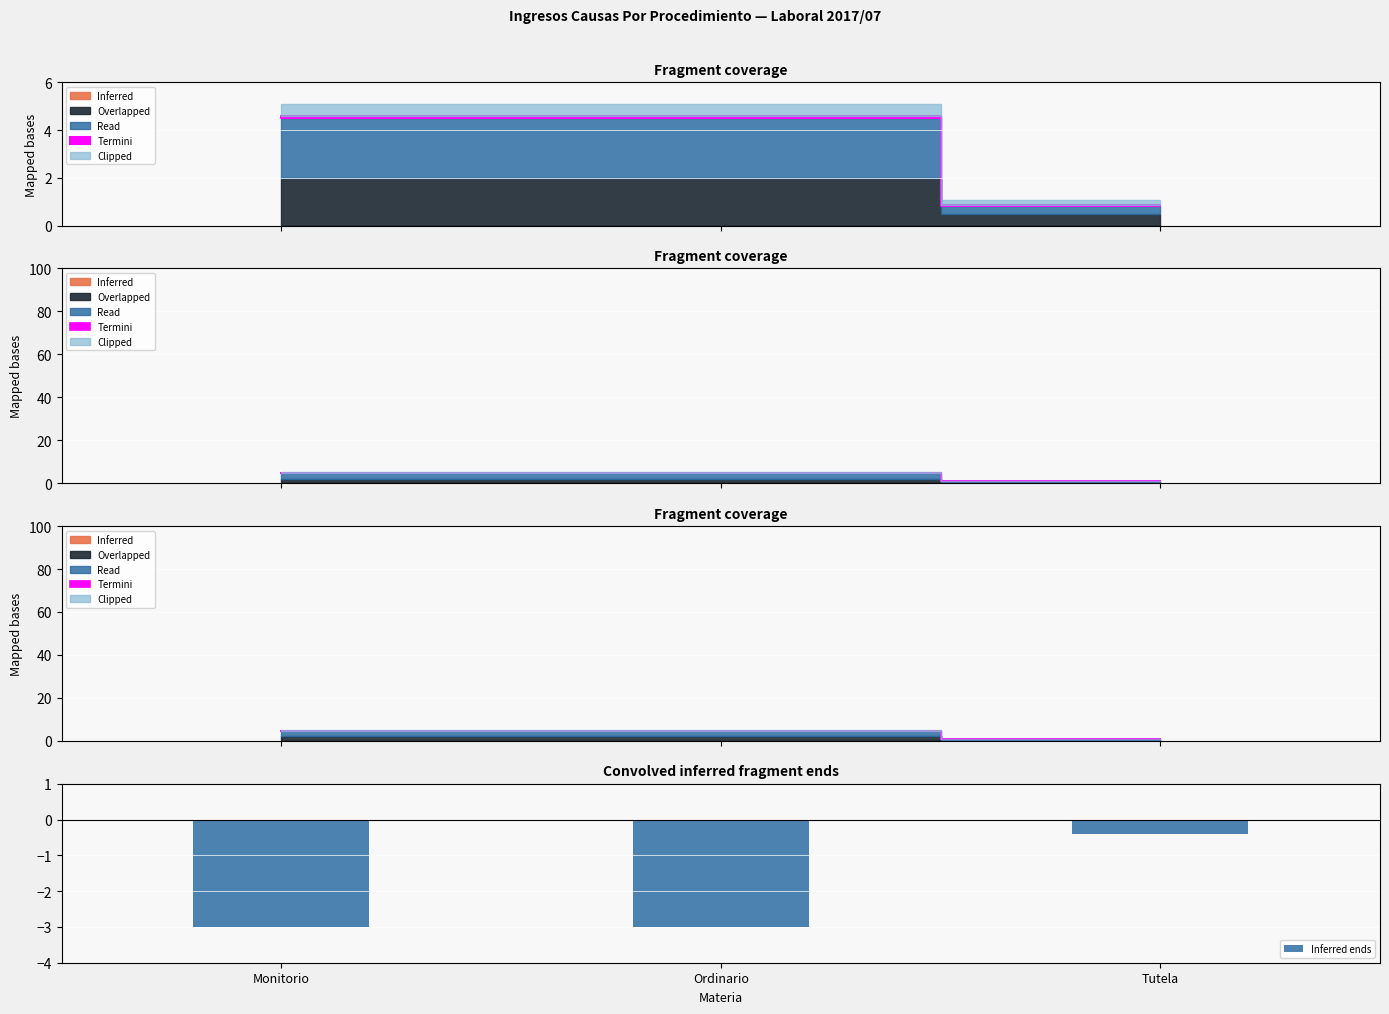

How many bars are there in total?

3